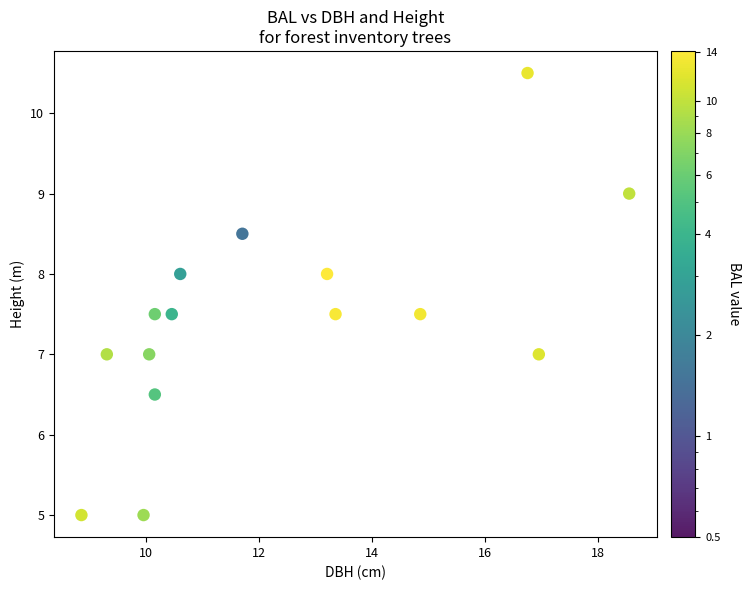

What is the range of Y values (max minus min)?

5.5